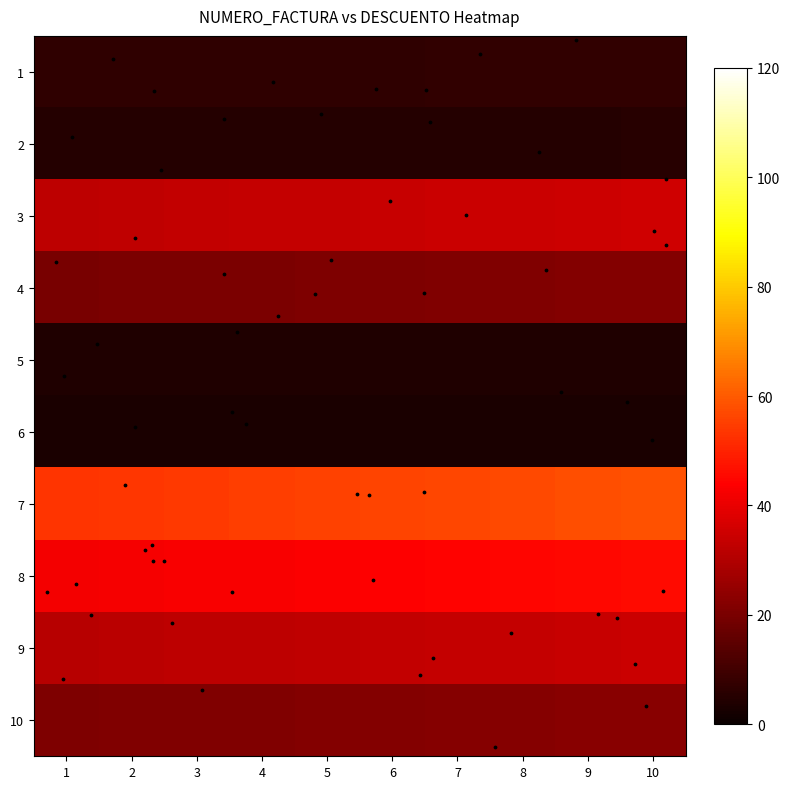

Which has a higher value, 5 or 4?

5